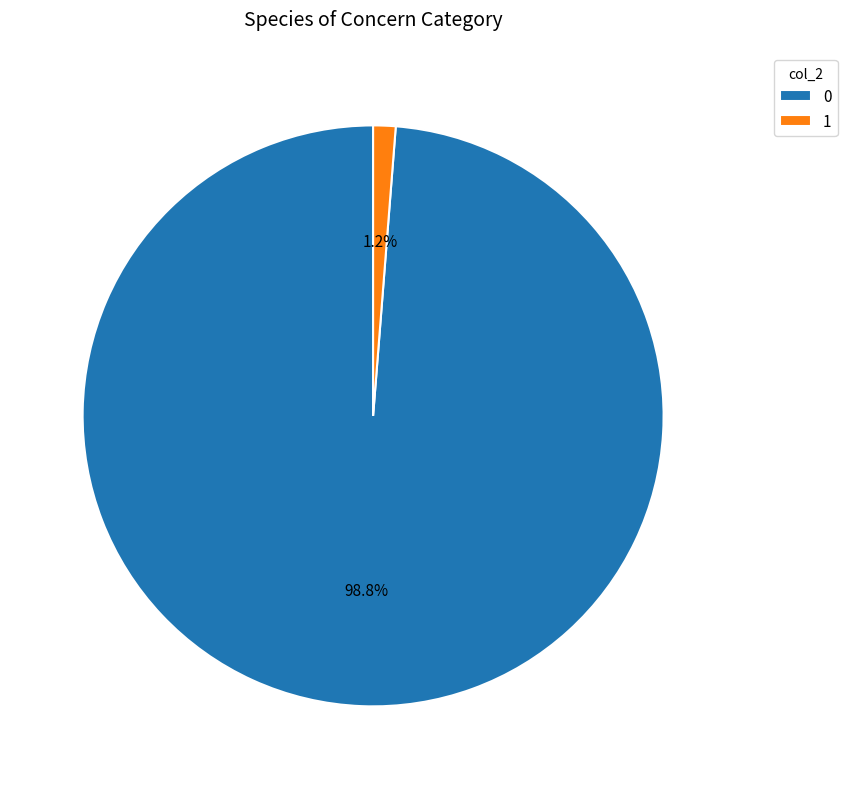

Does any single category account for the majority?

Yes